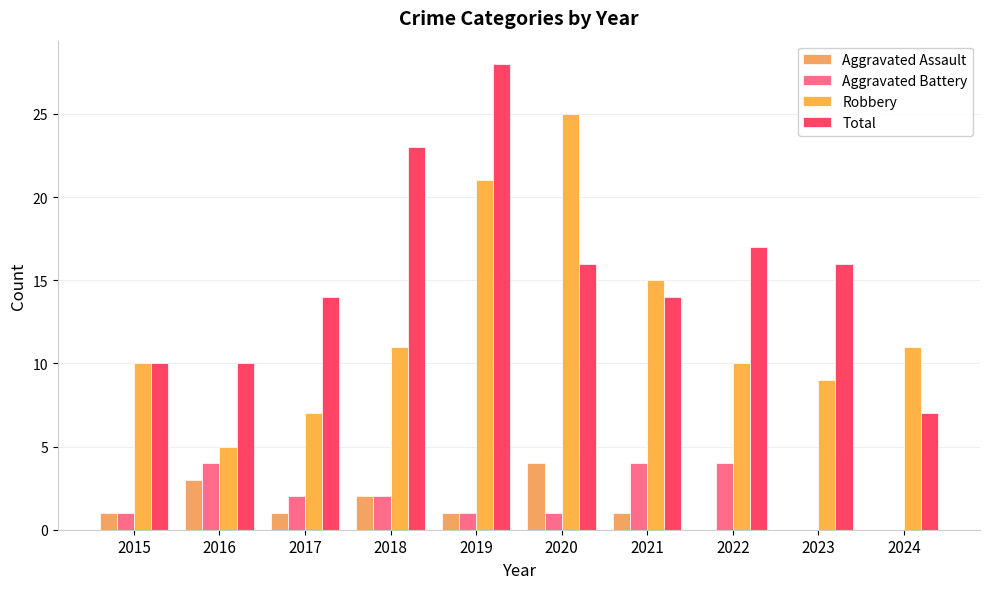

At which category does the chart reach its minimum across all series?

2022